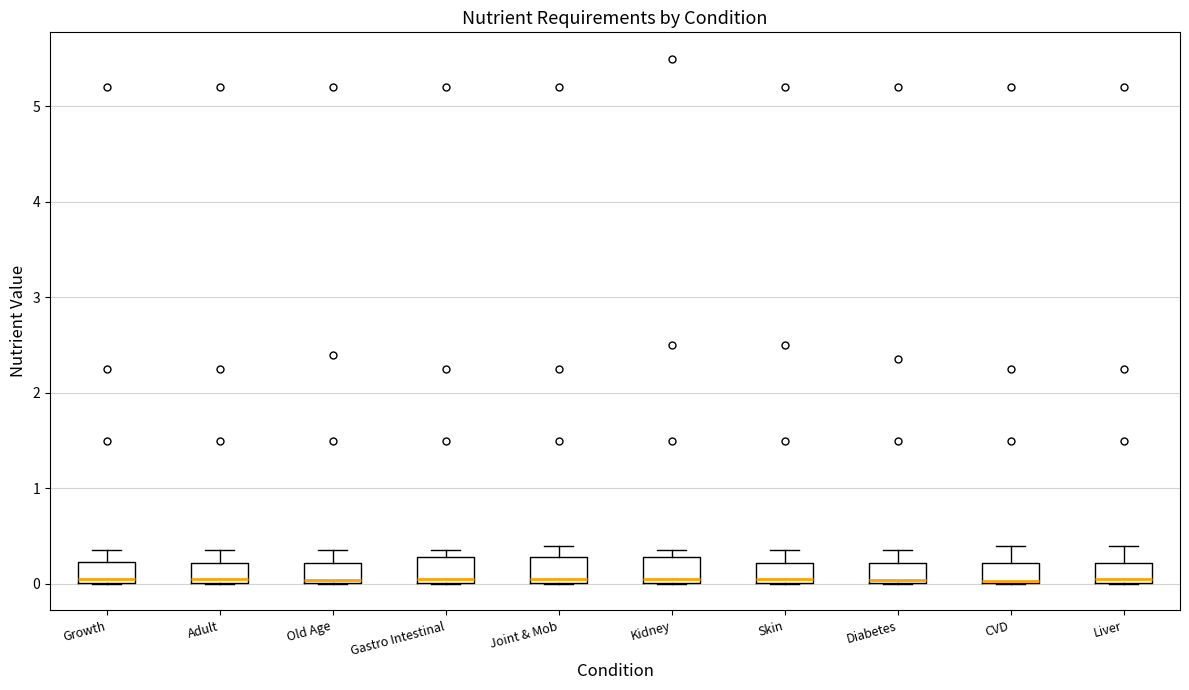

Where is the upper edge of the box for Skin on the y-axis? The values are not printed on the chart, so give them approximately, as read against the axis.

0.2